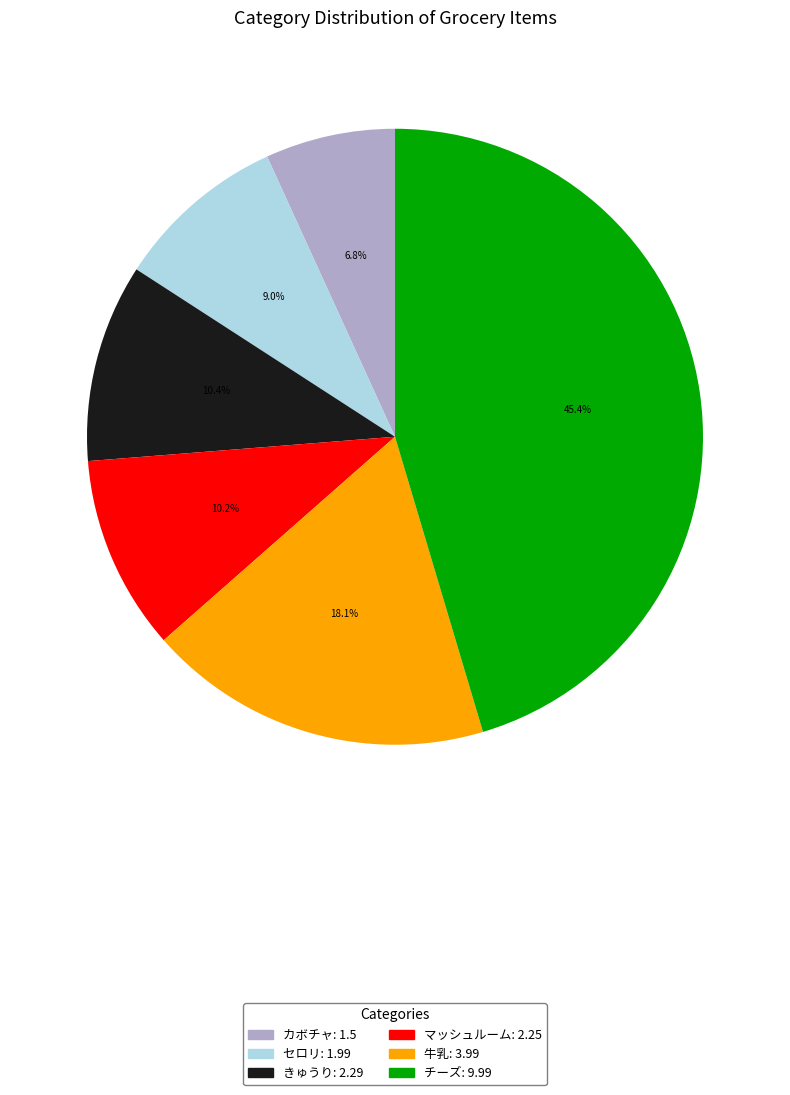

Which slice is the smallest?

カボチャ